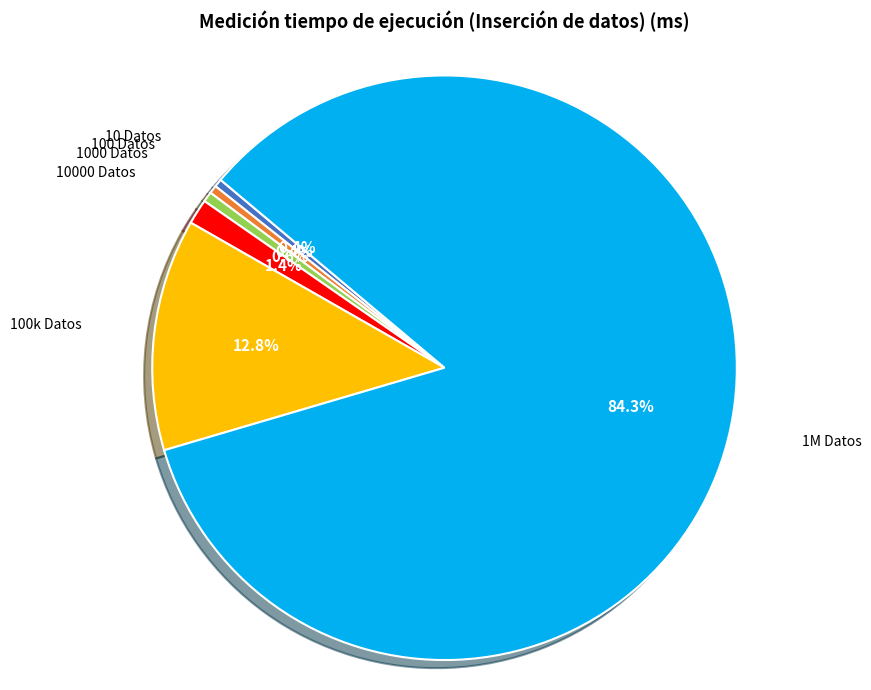

To the nearest percent, what portion does 100k Datos represent?

13%